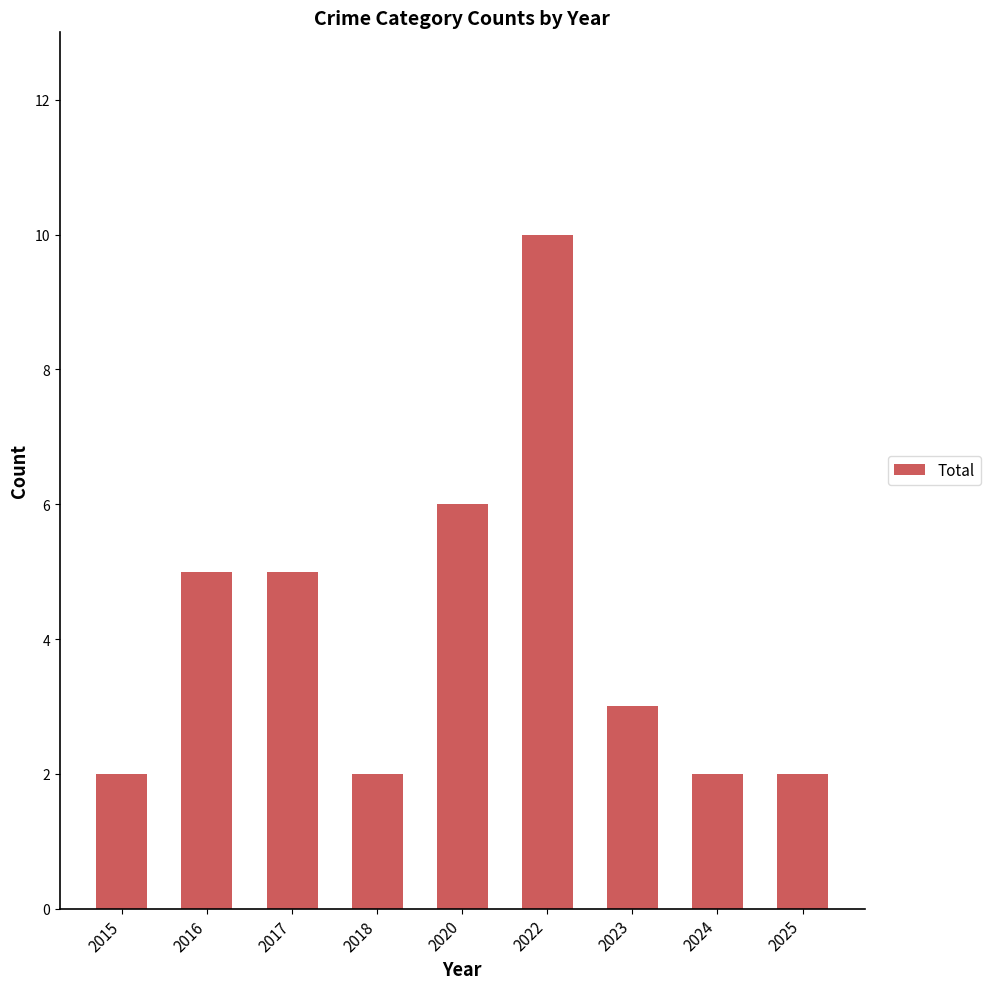

Reading right to left, extract all data points from this chart.

2	2	3	10	6	2	5	5	2